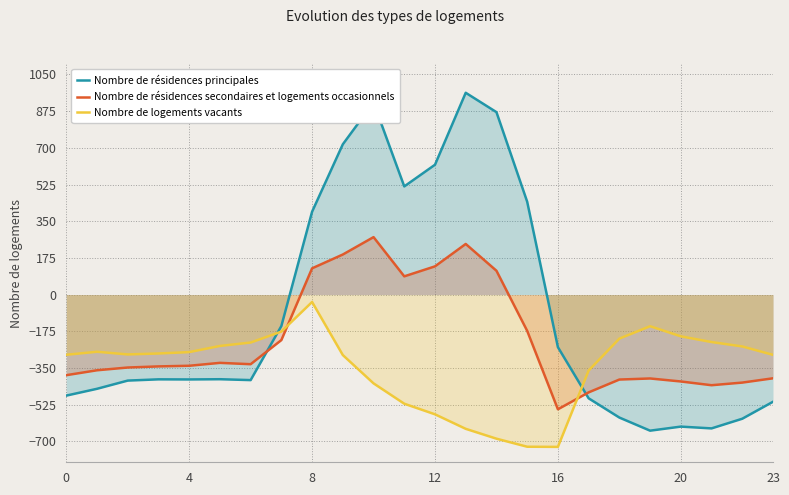

How many categories are shown in the chart?

24